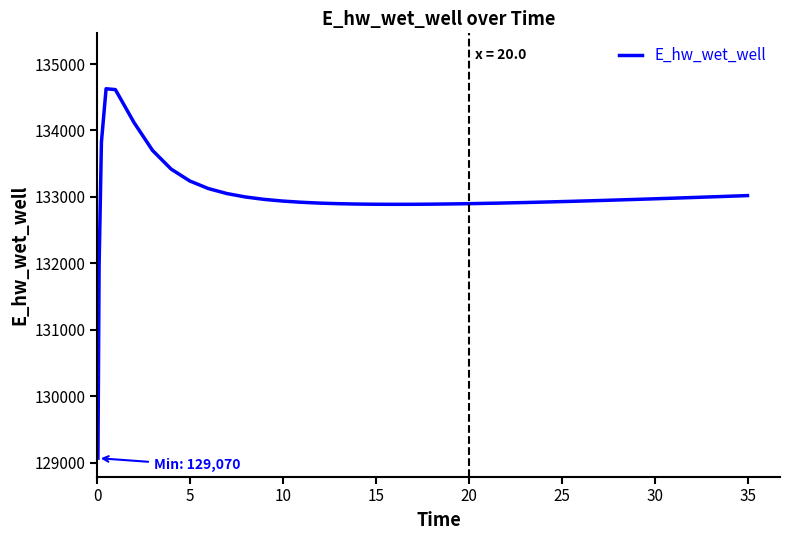

What is the smallest value displayed?

129070.3